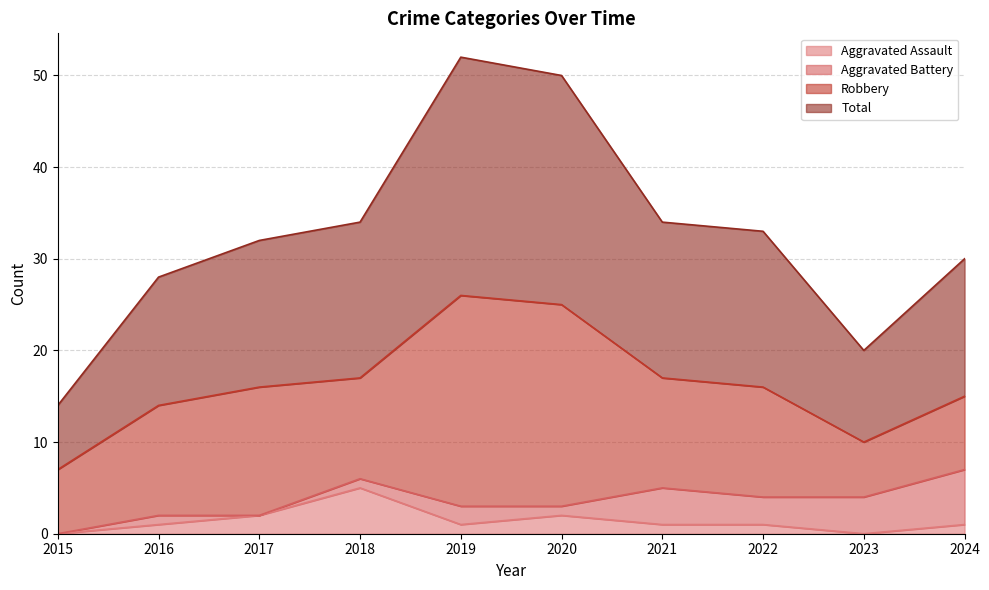

How many lines are shown in the chart?

4